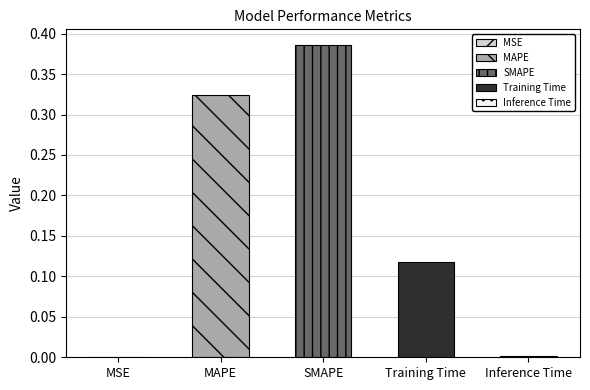

Where is the data nearest to the value 0?

MSE